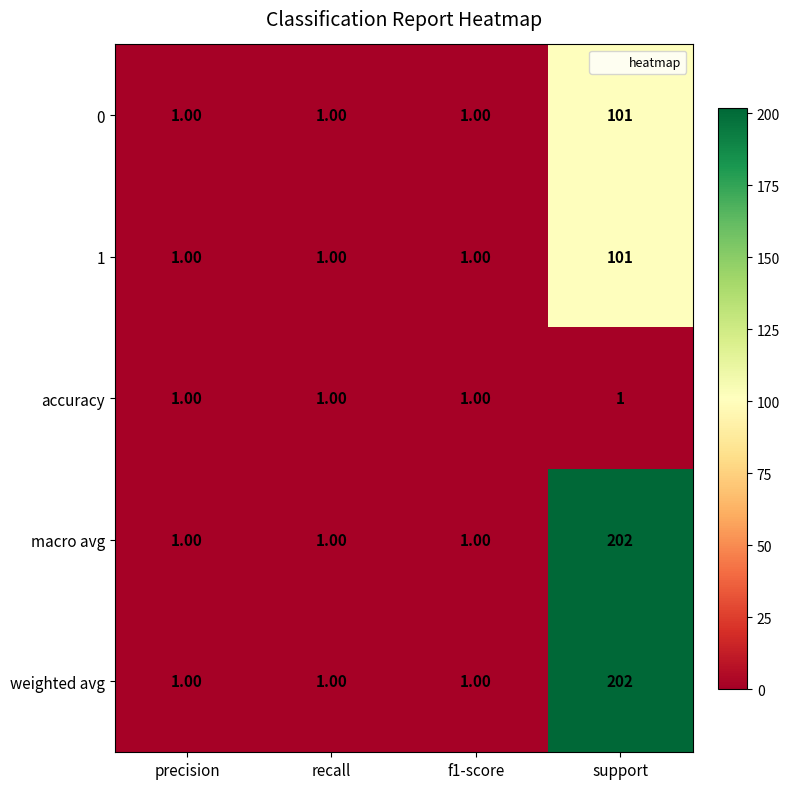

Which category has the highest value in the 0 series?

support